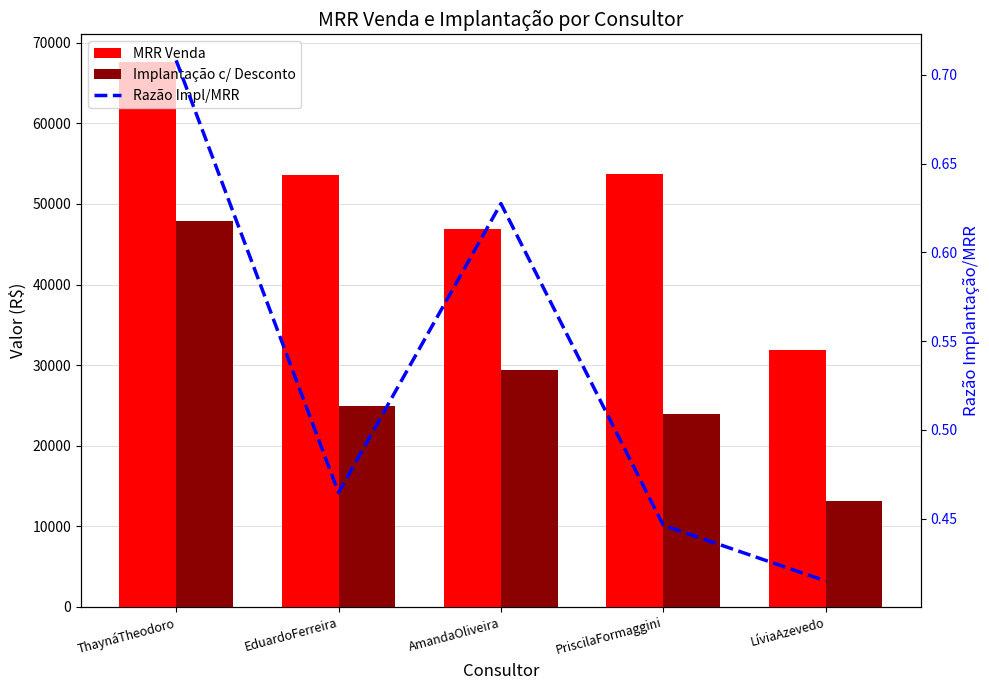

Reading left to right, what are all the values shown in this chart?

MRR Venda: 67660.0	53565.0	46940.0	53675.0	31845.0
Implantação c/ Desconto: 47913.0	24885.0	29453.0	23950.0	13210.0
Razão Impl/MRR: 0.7	0.5	0.6	0.4	0.4